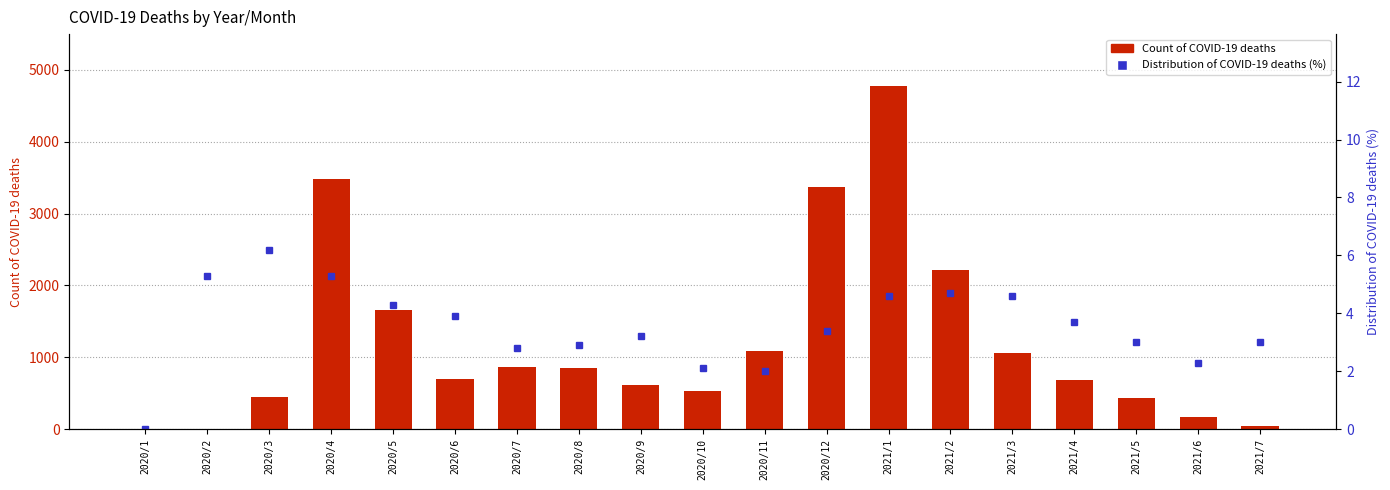

What is the difference between the maximum and second lowest values in the Count of COVID-19 deaths series?

4778.0